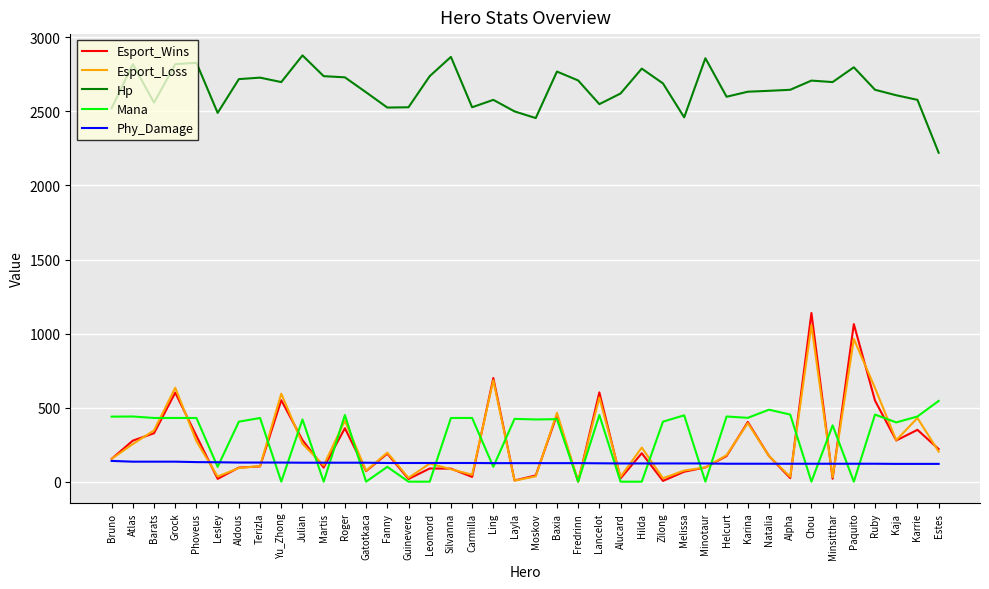

The Esport_Loss series shows 84 at Silvanna. True or false?

True